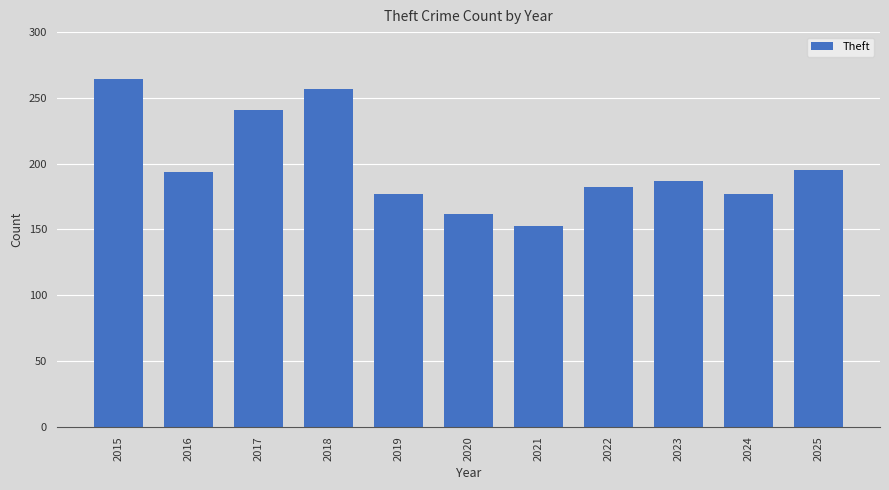

What is the maximum value shown in the chart?

264